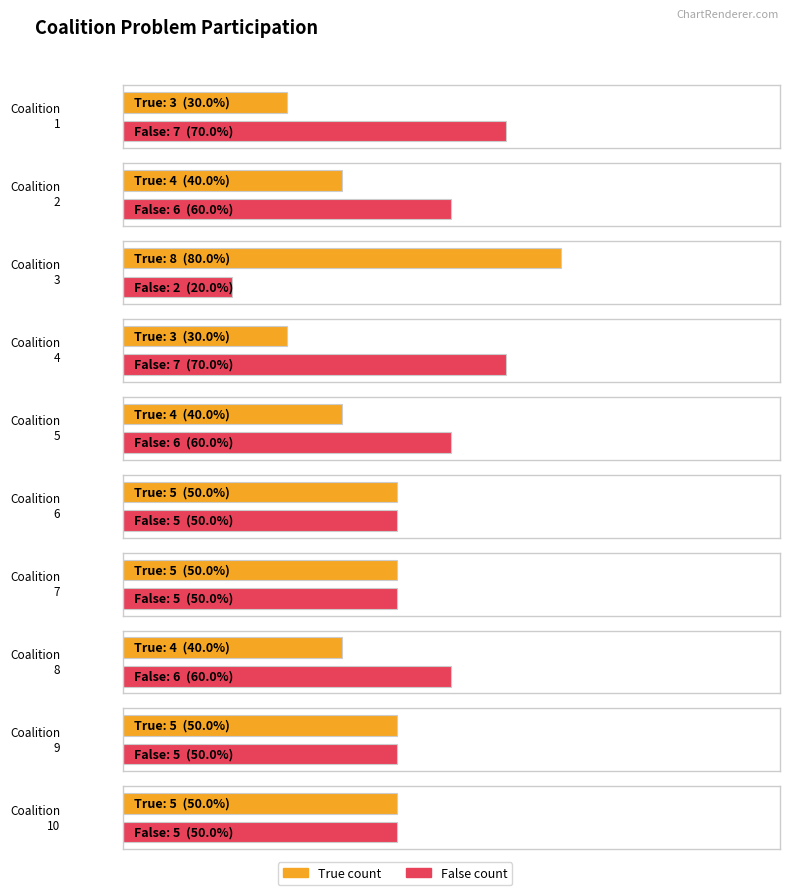

Rank the series by their maximum value, from highest to lowest.

True_count, False_count